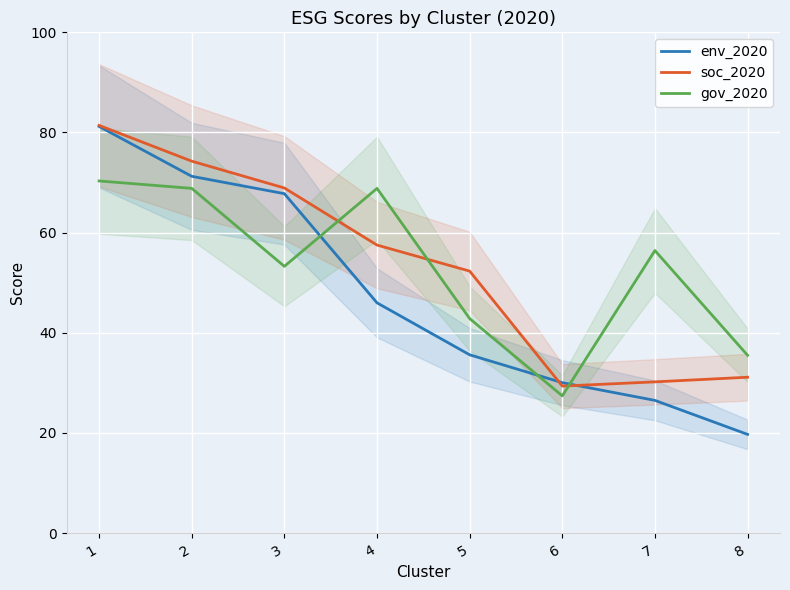

What is the difference between the gov_2020 values at 7 and 3?

3.2